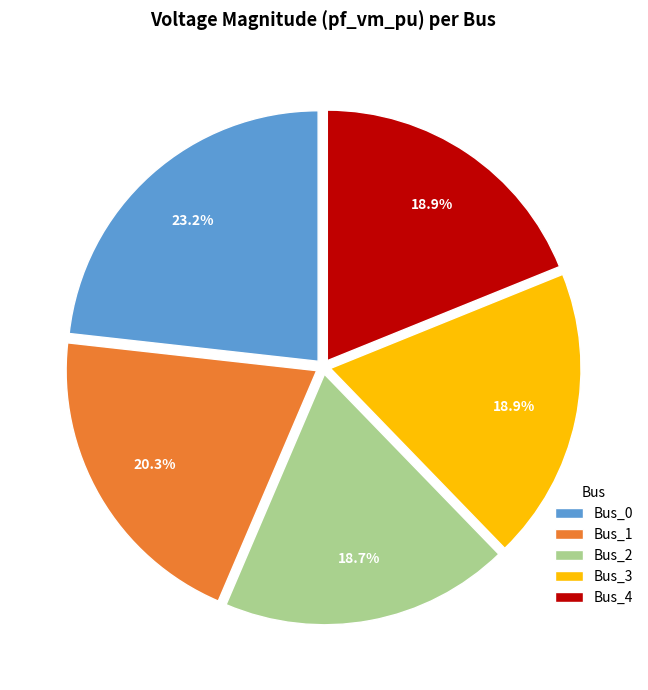

Is it true that Bus_1 is 20% of the pie?

True